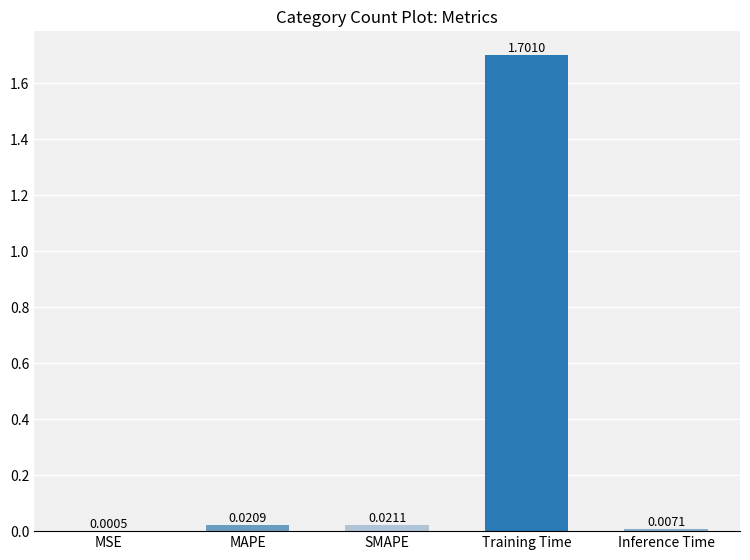

The chart shows a value of 0.8 at Training Time. True or false?

False